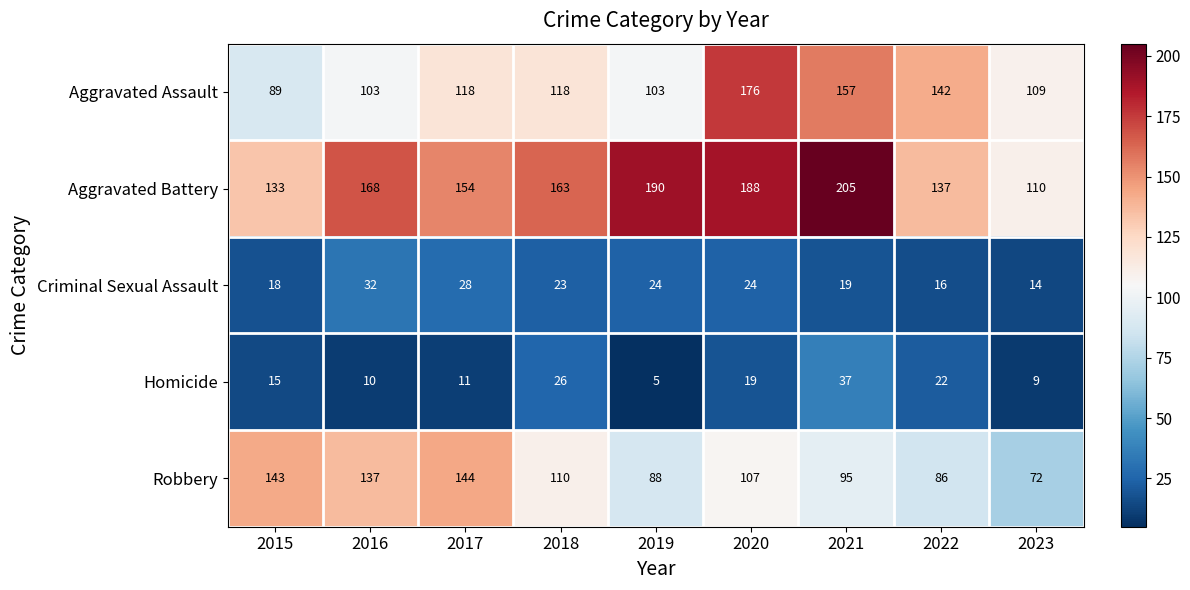

Read the Robbery value at 2019.

88